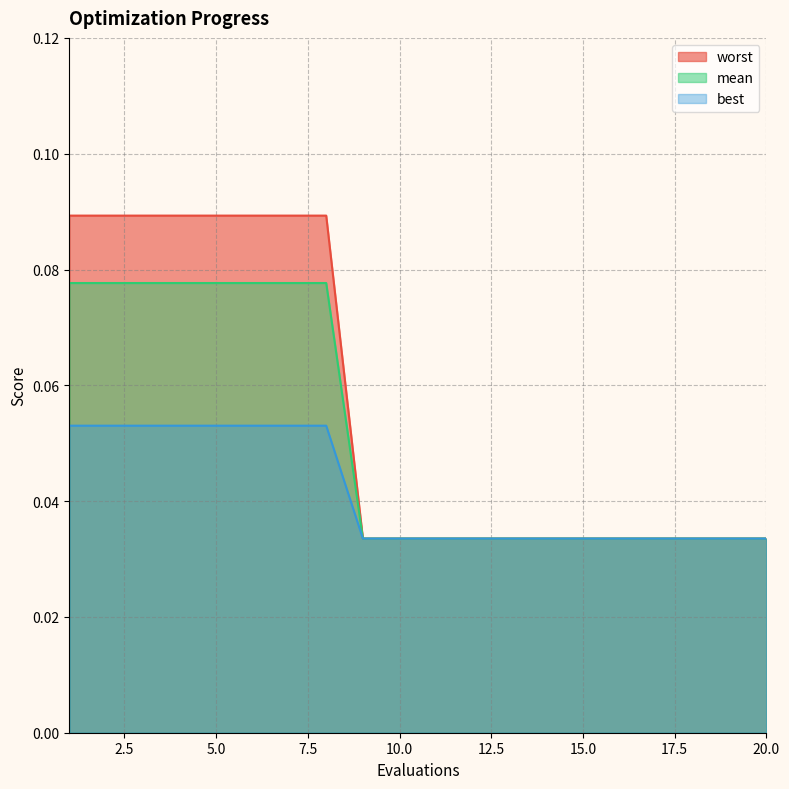

Count the worst values in the range 0 to 1.

20